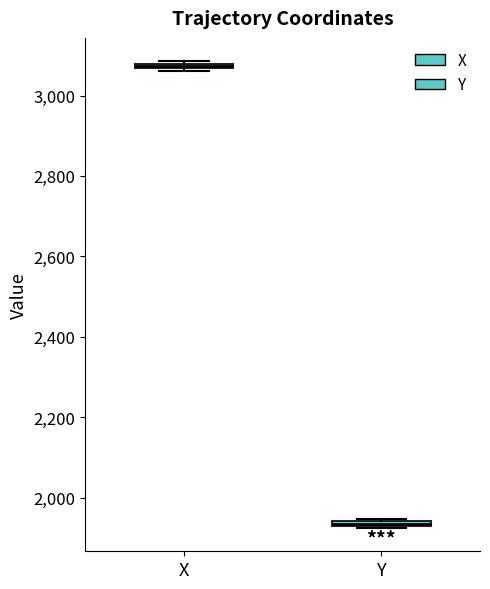

Where is the upper edge of the box for Y on the y-axis? The values are not printed on the chart, so give them approximately, as read against the axis.

1940